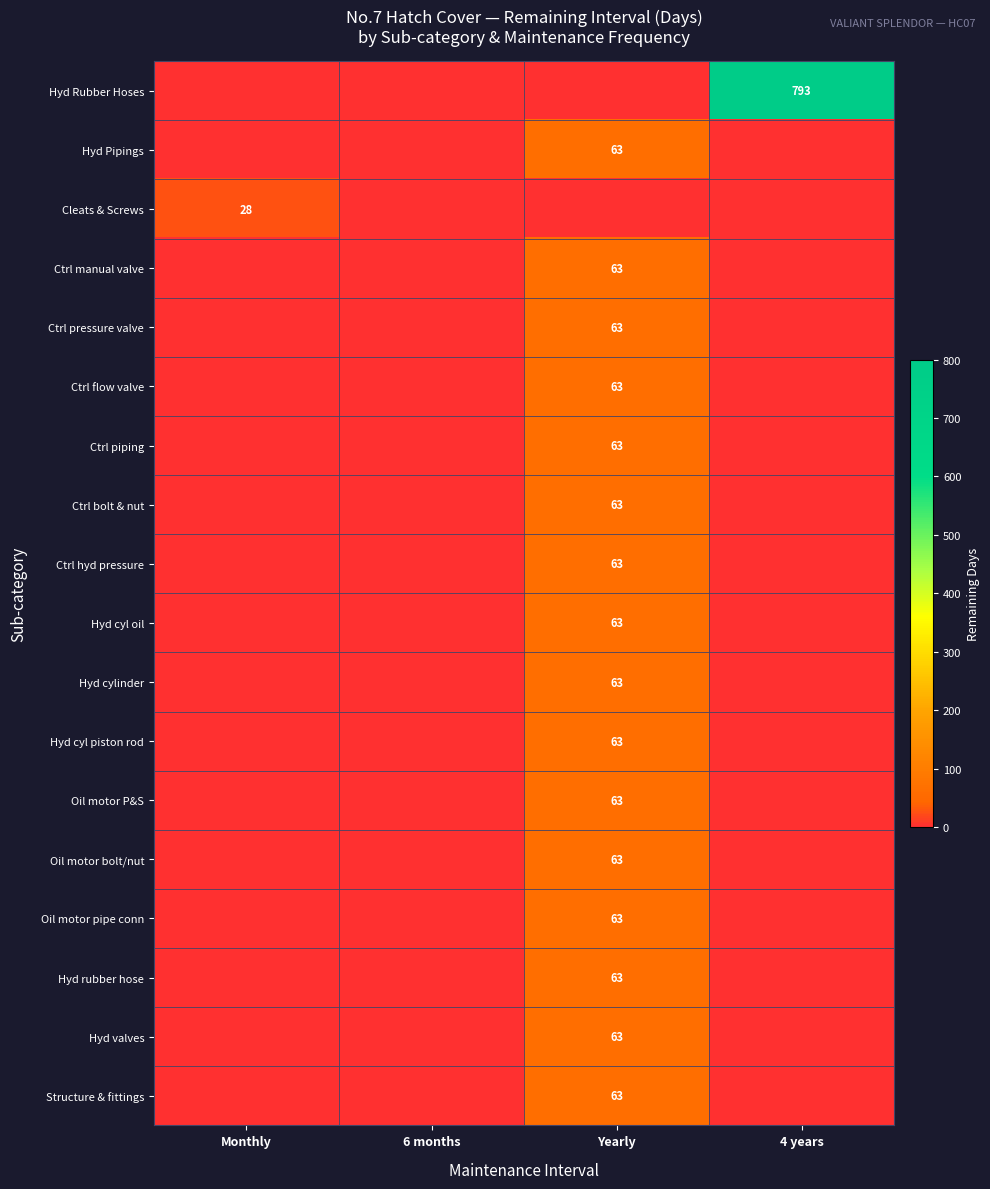

True or false: Ctrl flow valve has a value of 63 at Yearly.

True